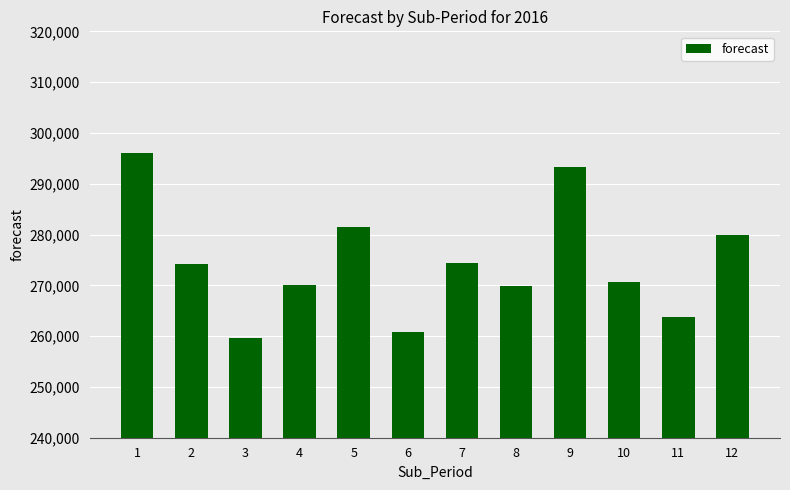

Is it true that the value at 4 is 270069.4?

True